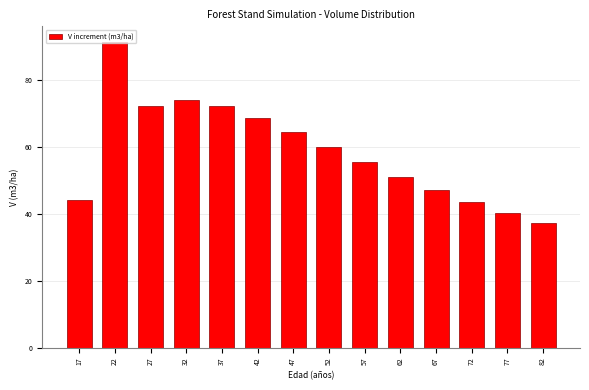

The chart shows a value of 72.2 at 27. True or false?

True